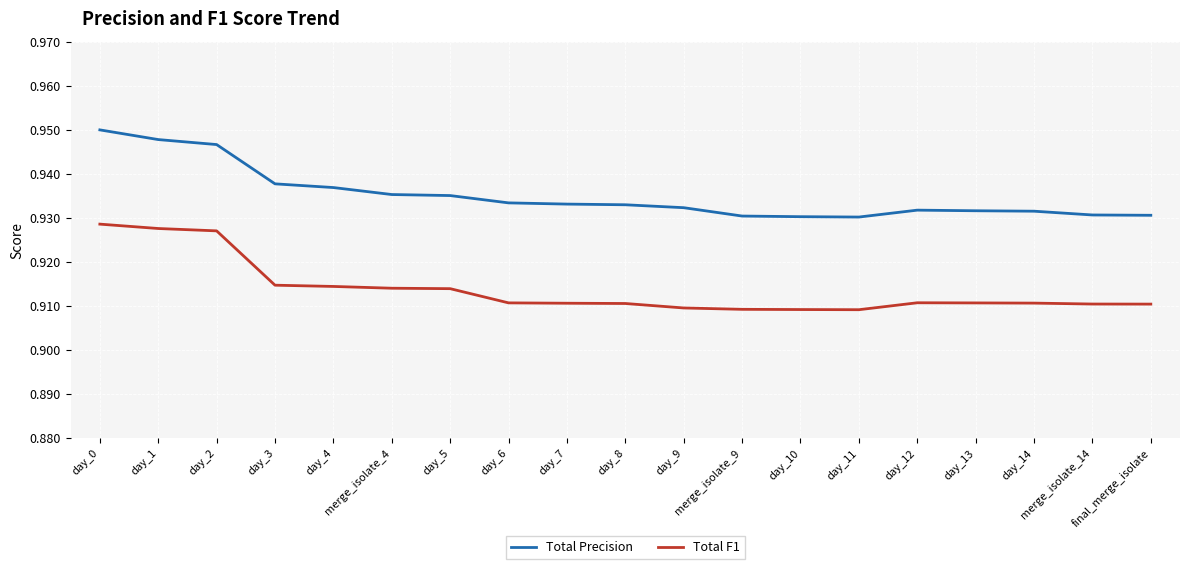

List the series in order of their overall mean, lowest first.

Total F1, Total Precision